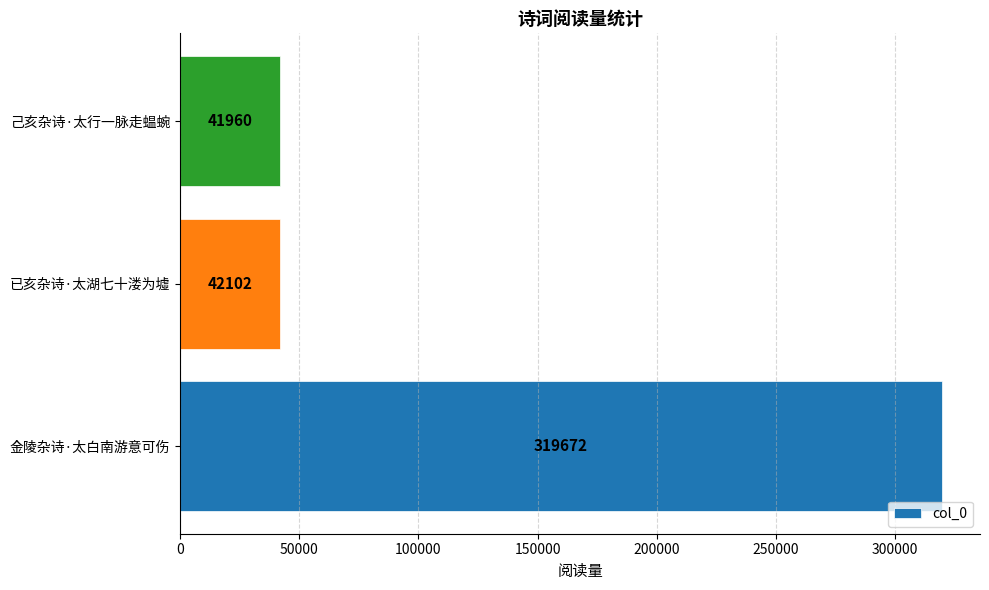

At which label is the value closest to 180816?

已亥杂诗·太湖七十溇为墟